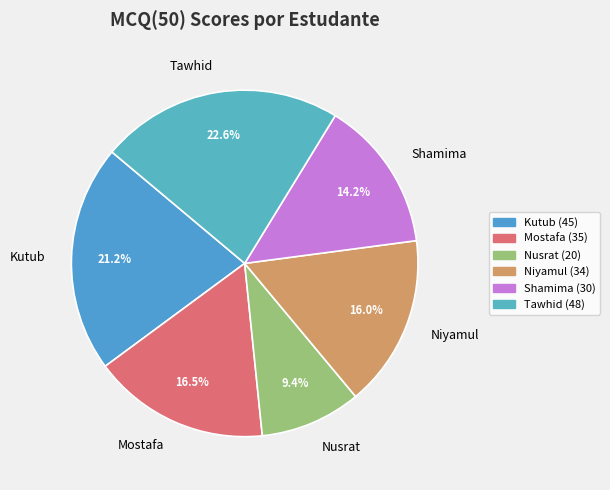

True or false: Shamima accounts for 14% of the total.

True